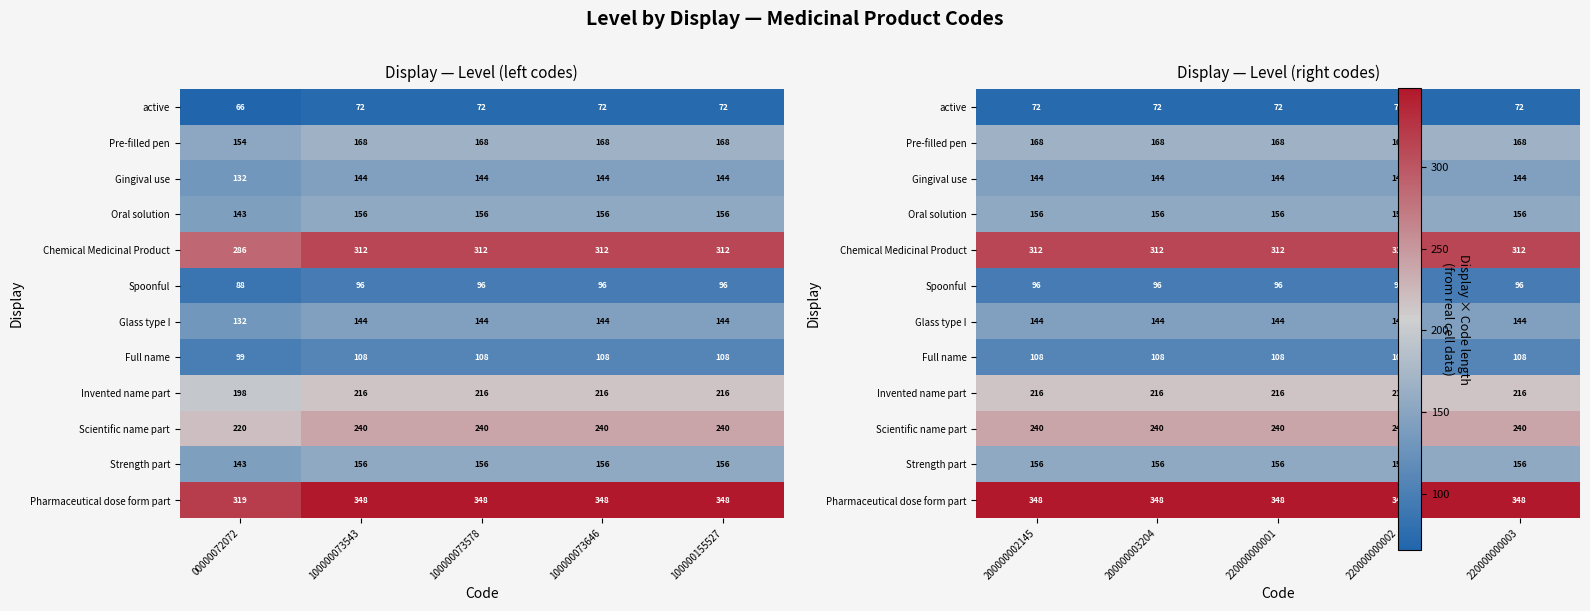

At which label does Strength part reach its minimum?

200000002145